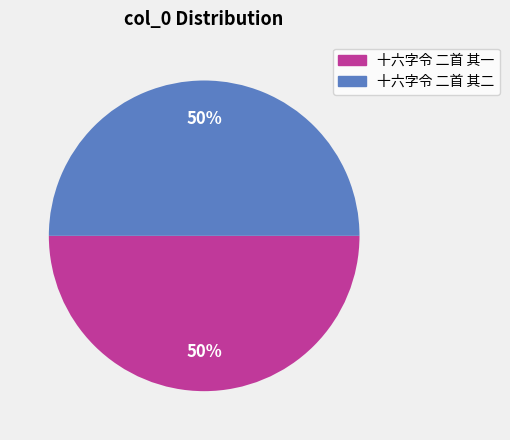

True or false: 十六字令 二首 其一 accounts for 44% of the total.

False